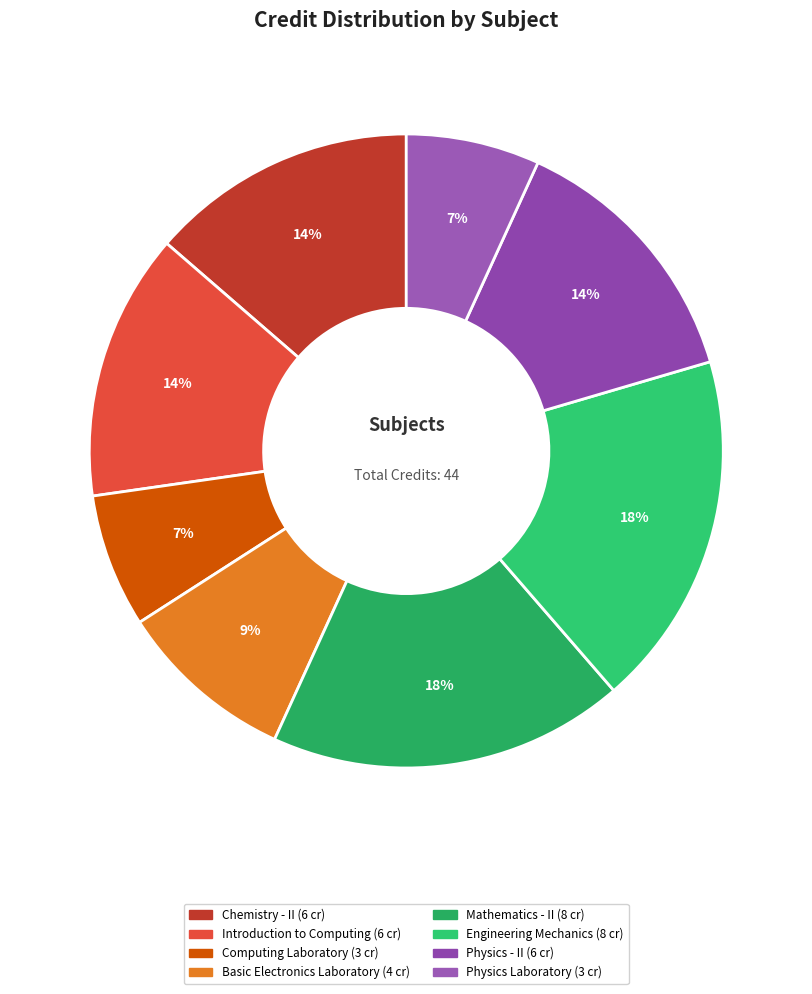

Does any single category account for the majority?

No